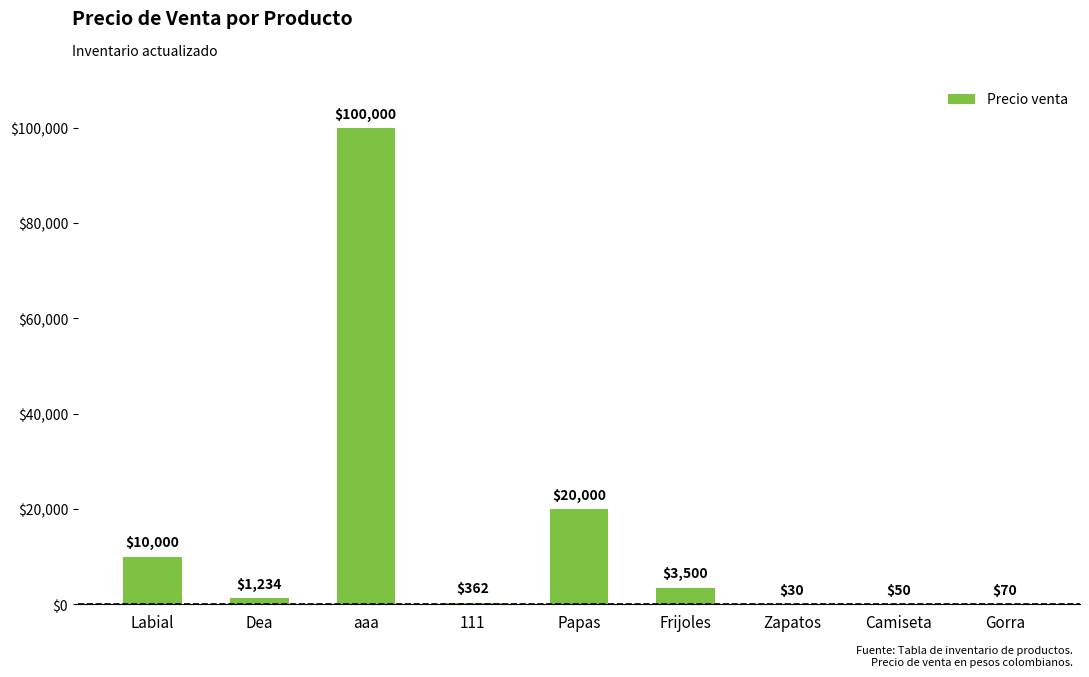

Which category has the highest value across all series?

aaa